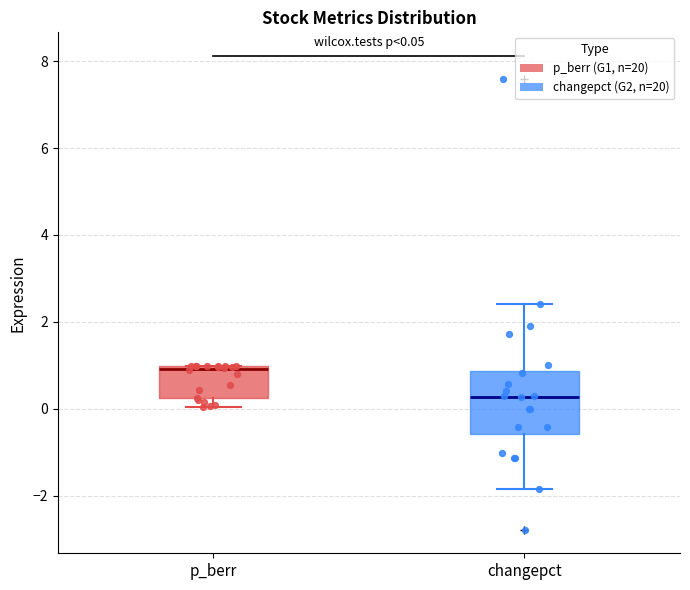

Which box's median line is the highest?

p_berr